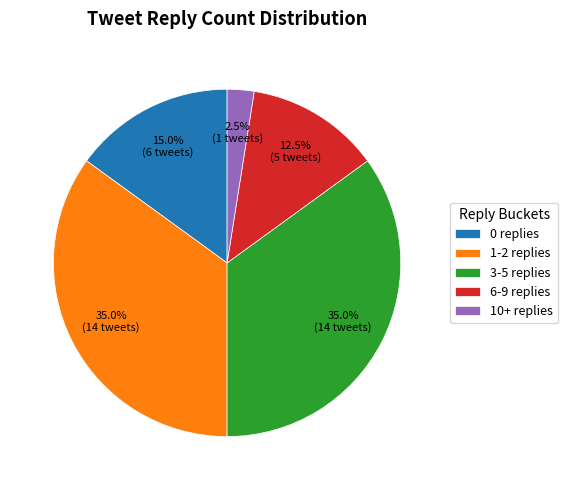

What is the smallest slice in the pie chart?

10+ replies